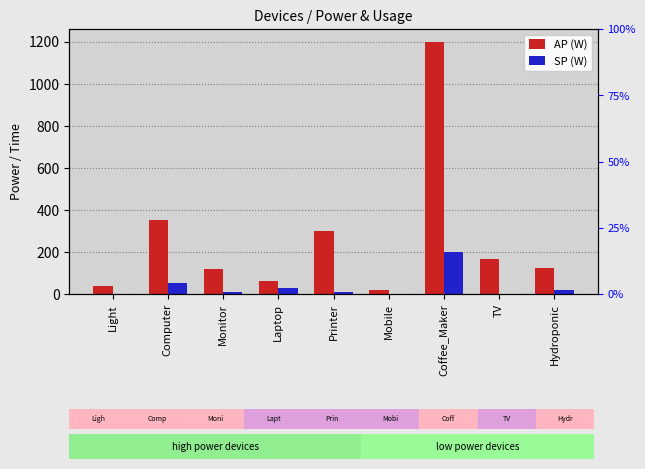

The value of AP (W) at Mobile is 20. True or false?

True